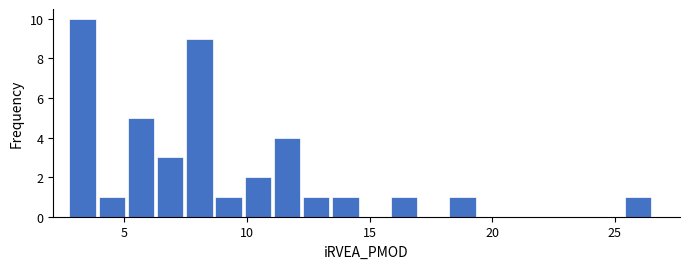

Read against the x-axis, roughly where is the centre of the tallest bar?

3.5